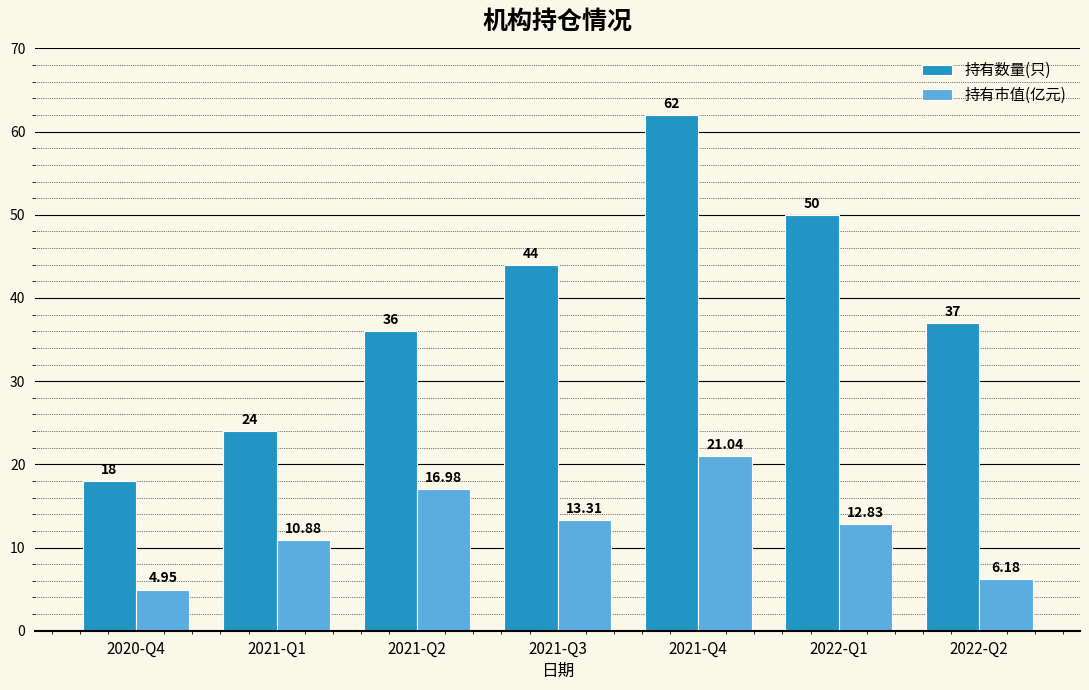

List the series in order of their overall mean, lowest first.

持有市值(亿元), 持有数量(只)